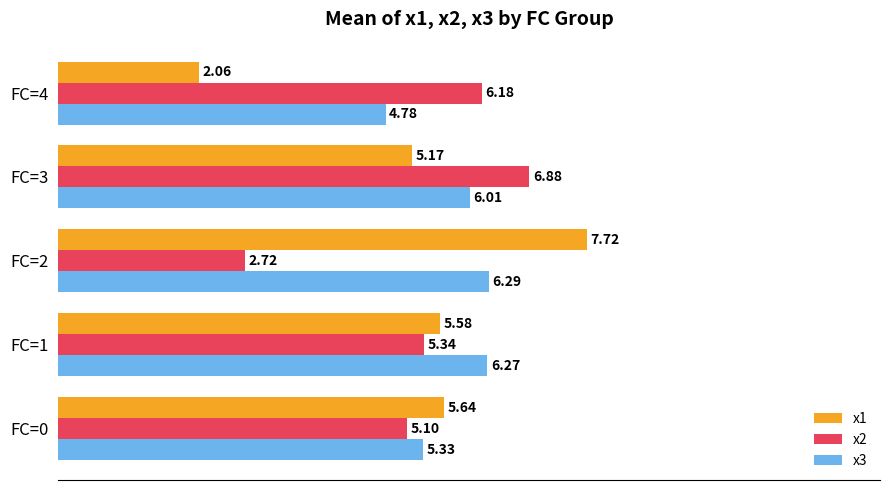

At which category is the sum across all series the highest?

FC=3